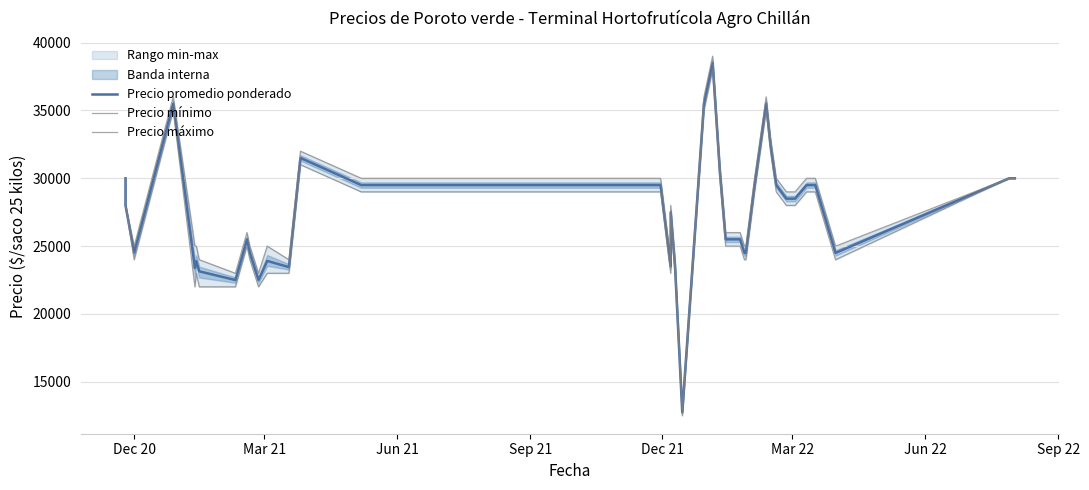

True or false: Precio promedio ponderado and Precio máximo cross at least once.

False